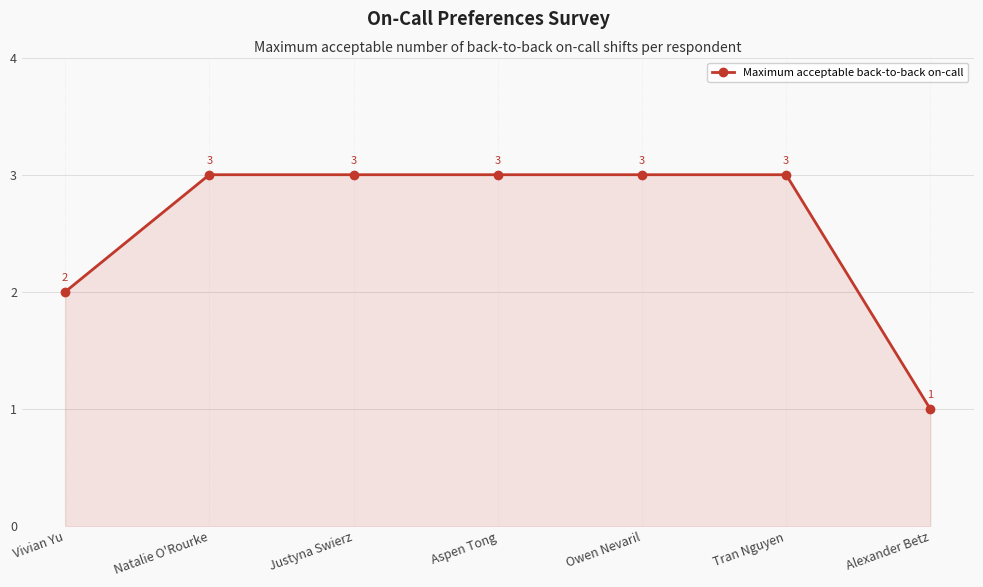

True or false: there are more than 2 points higher than both neighbors.

False